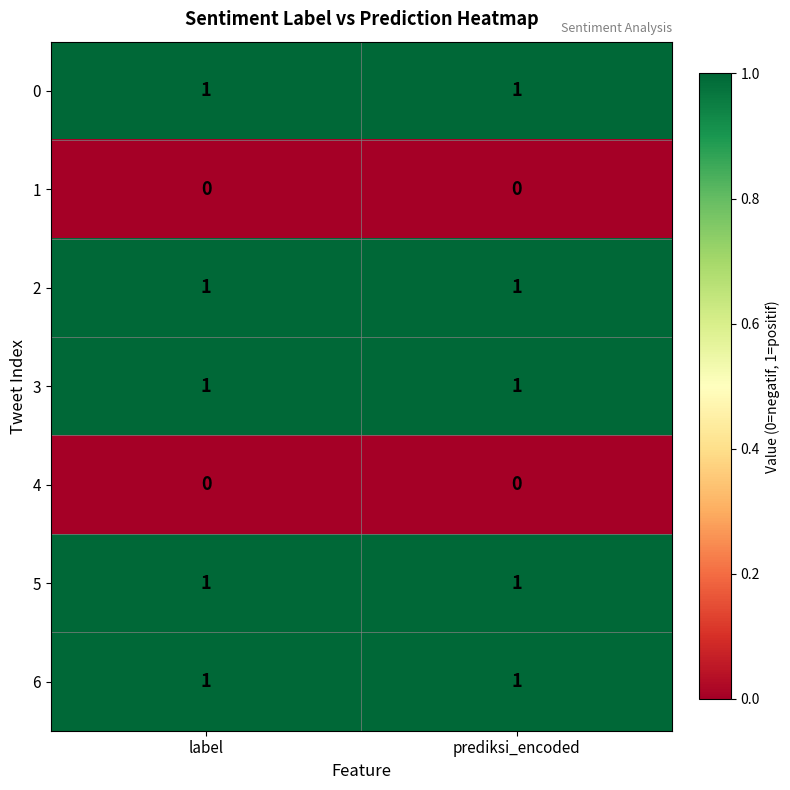

What is the total value across all series at label?

5